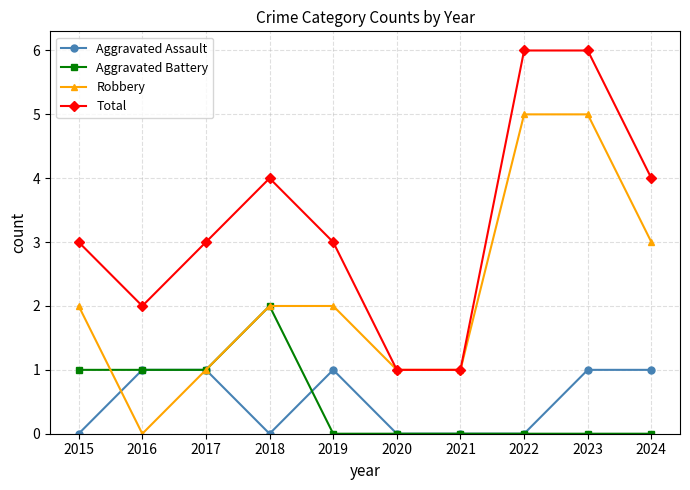

True or false: Total has more than 0 points higher than both neighbors.

True